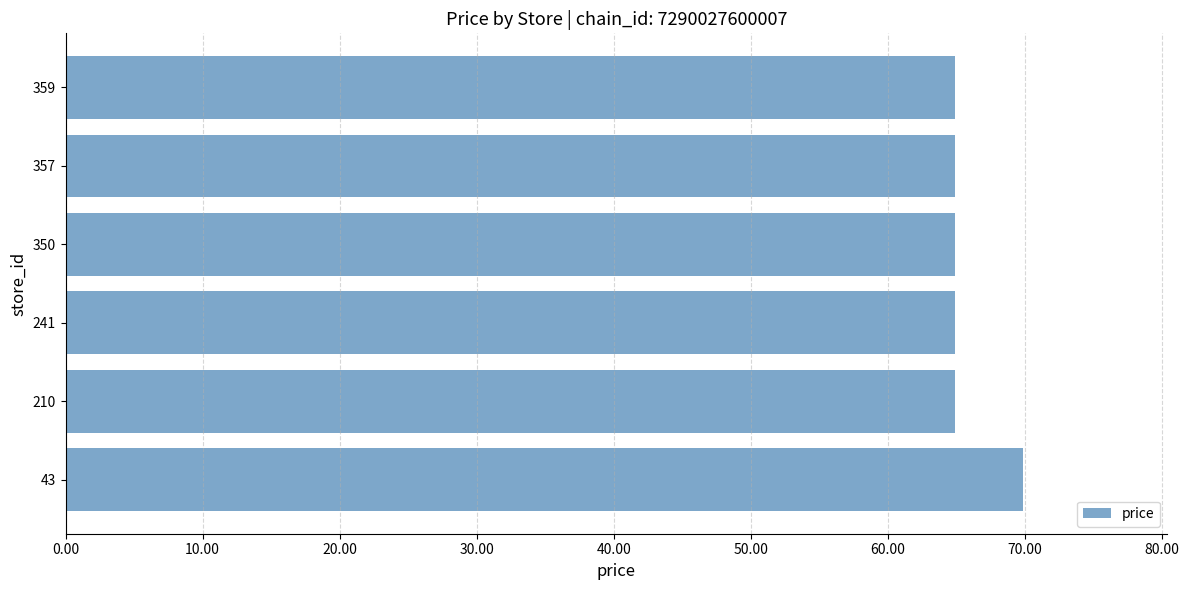

Is it true that the value at 359 is 18.7?

False